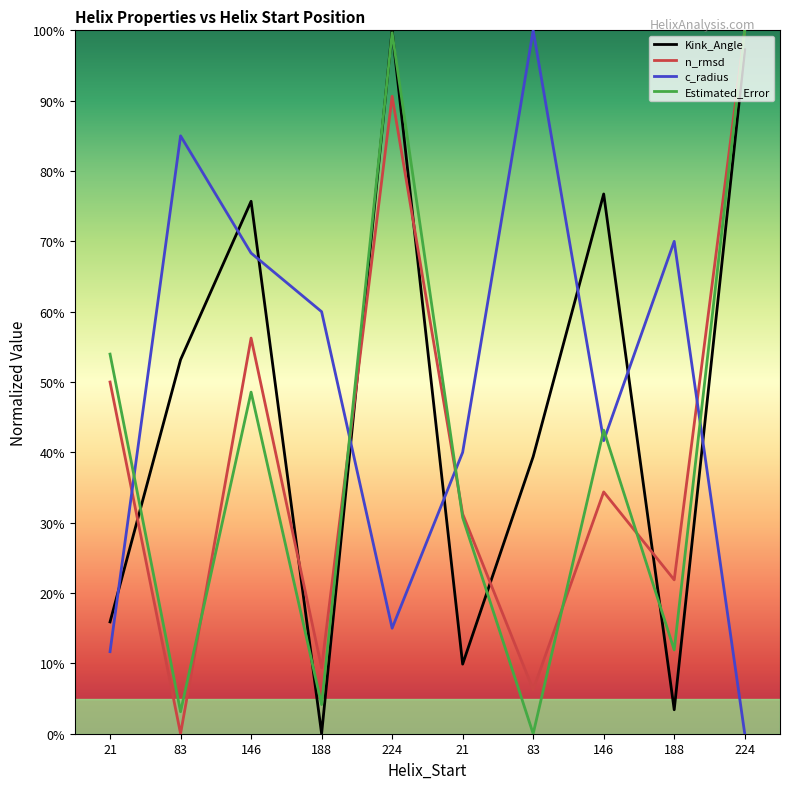

Where do n_rmsd and c_radius first cross each other?

21 and 83